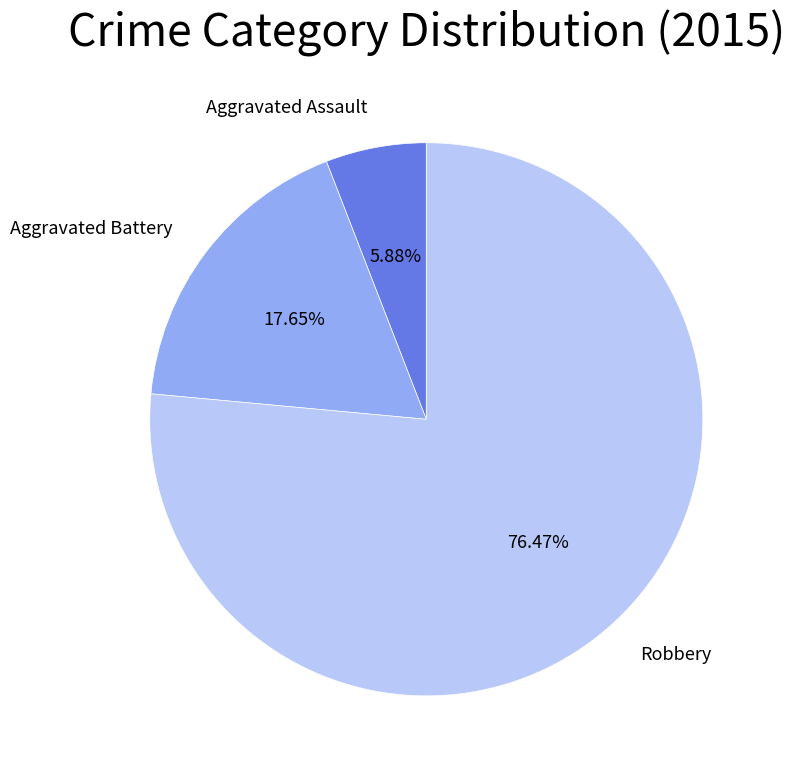

Does any single category account for the majority?

Yes